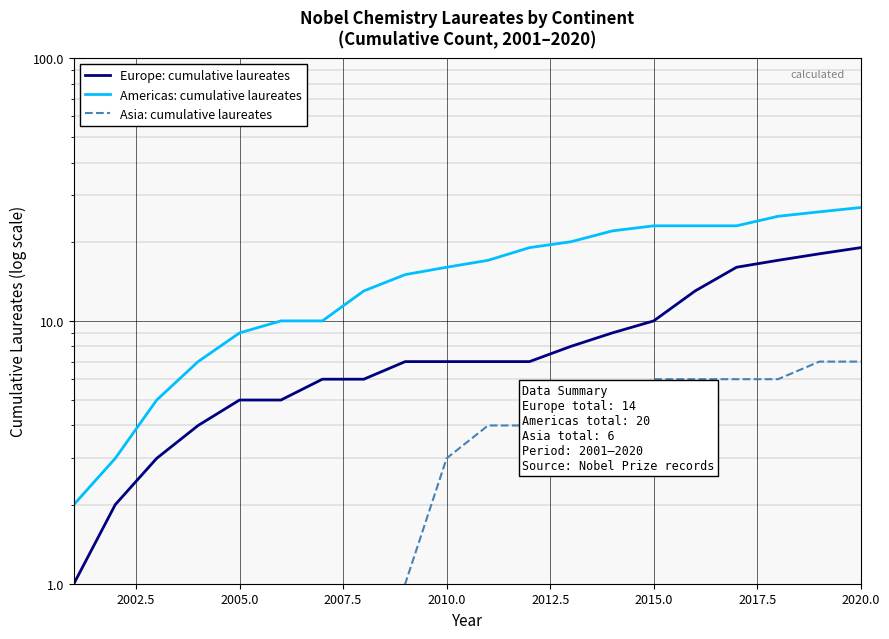

At 2015.0, list the series in order from largest to smallest.

Americas: cumulative laureates, Europe: cumulative laureates, Asia: cumulative laureates